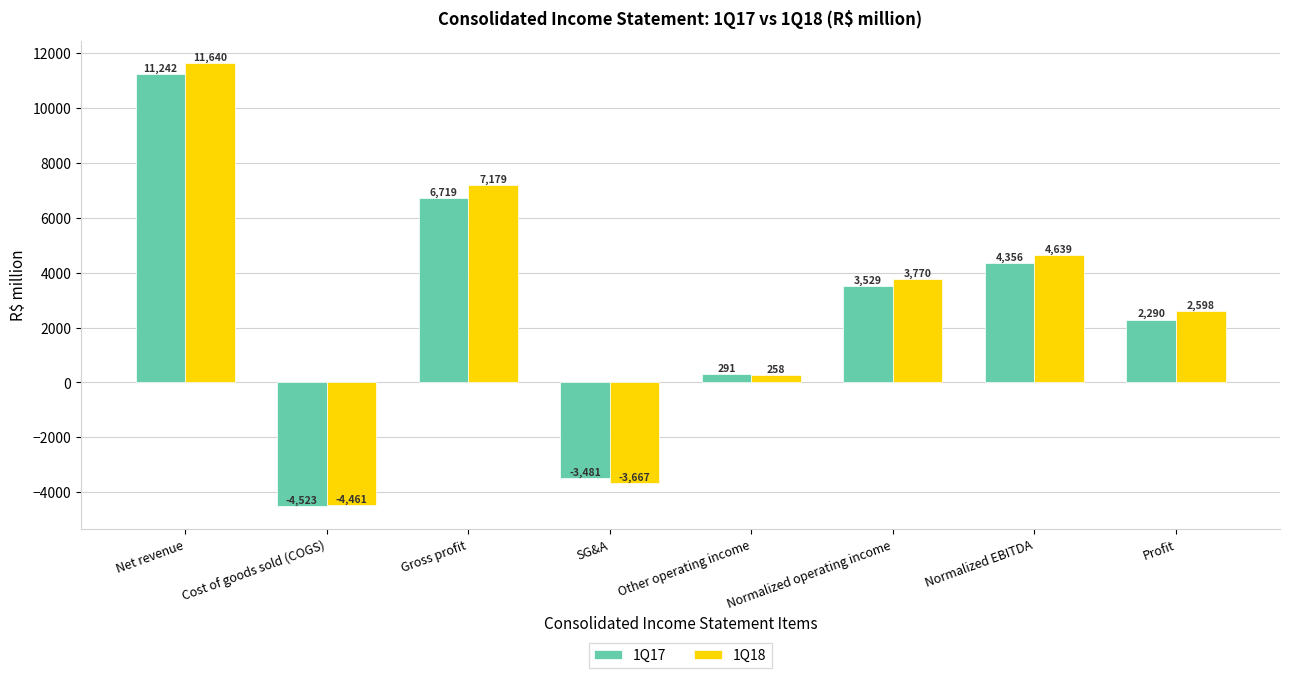

At which category is the sum across all series the highest?

Net revenue